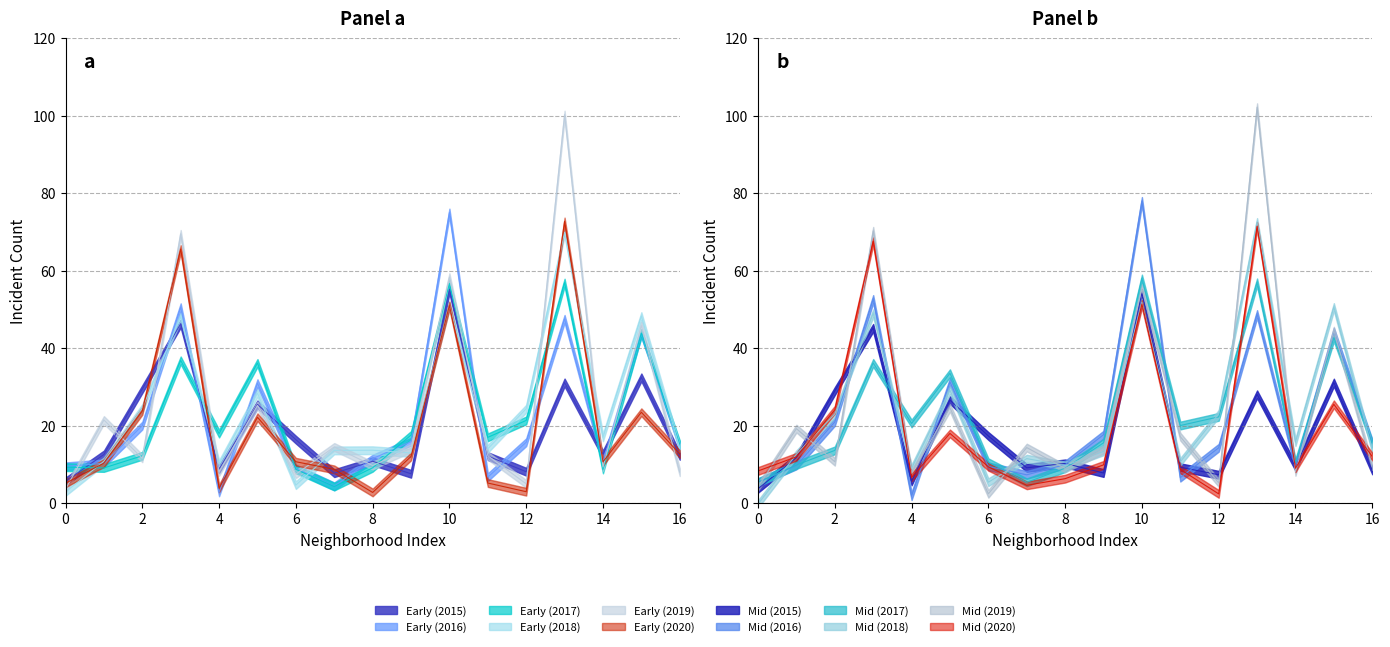

Which series has the largest total across all categories?

2019